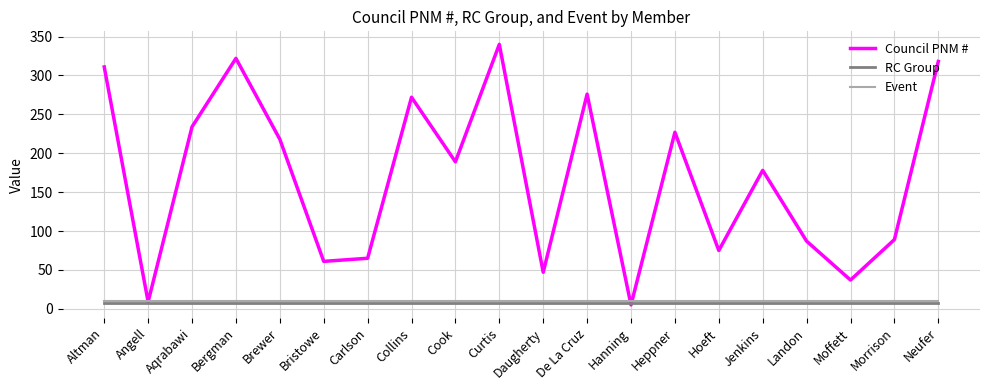

What is the approximate value of RC Group at Hoeft?

8